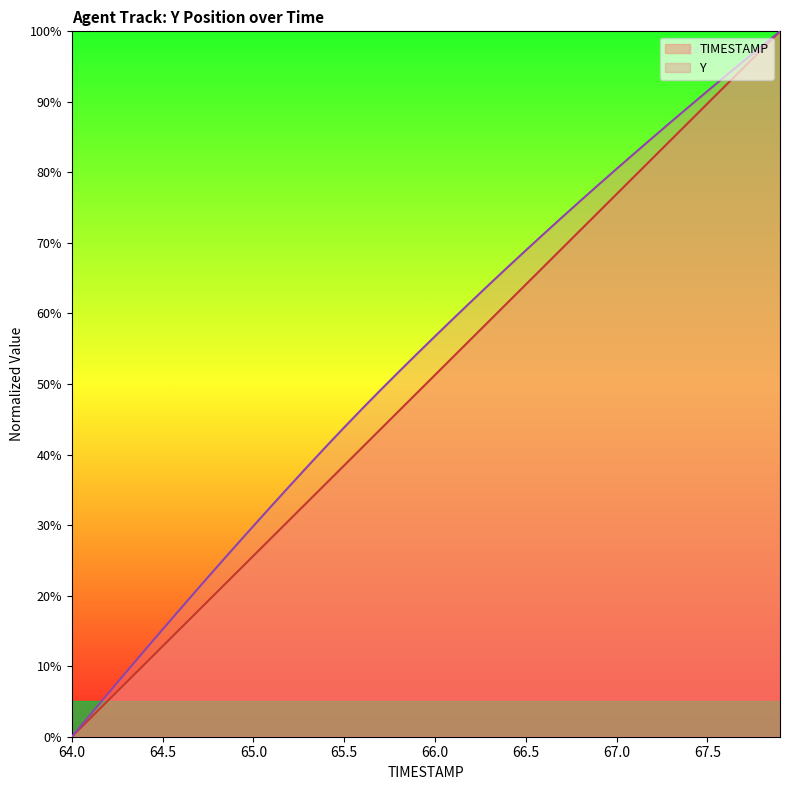

At how many categories does at least one series exceed 97?

2